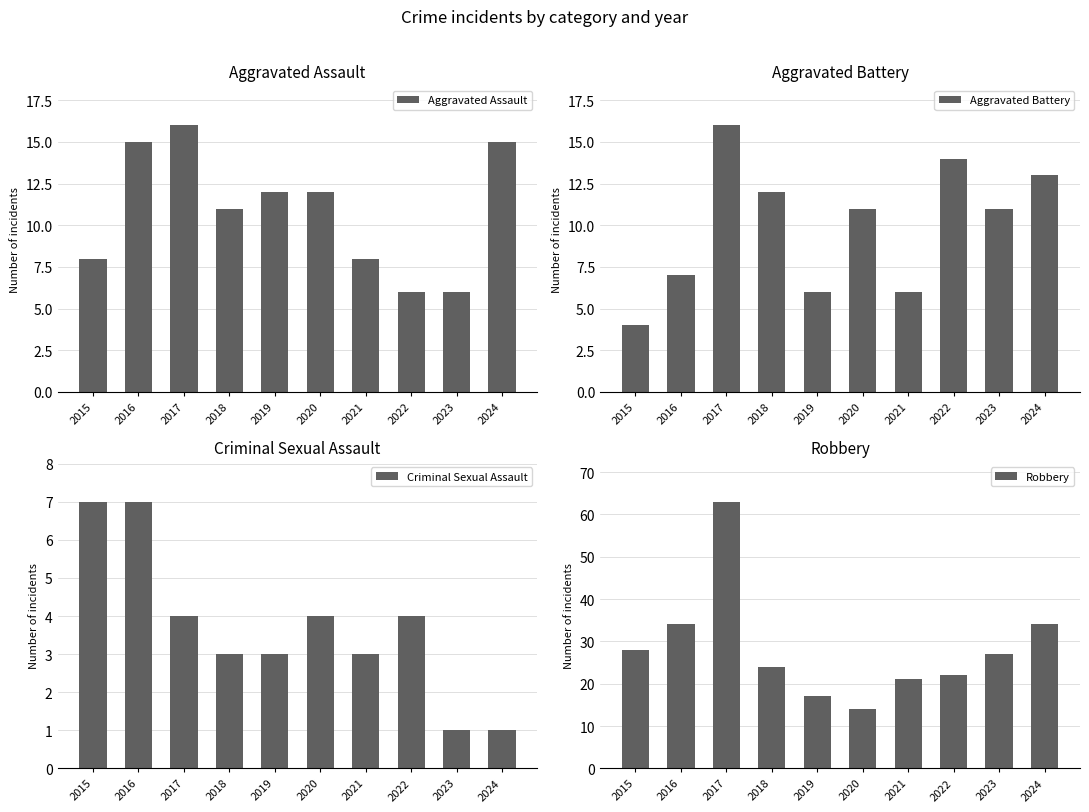

Is the value of Aggravated Battery at 2017 greater than the value of Criminal Sexual Assault at 2019?

Yes